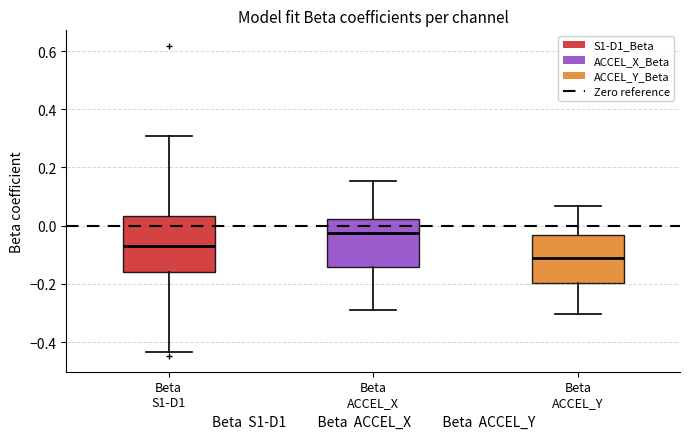

Where does the median line of the box for Beta S1-D1 sit on the y-axis? The values are not printed on the chart, so give them approximately, as read against the axis.

-0.06